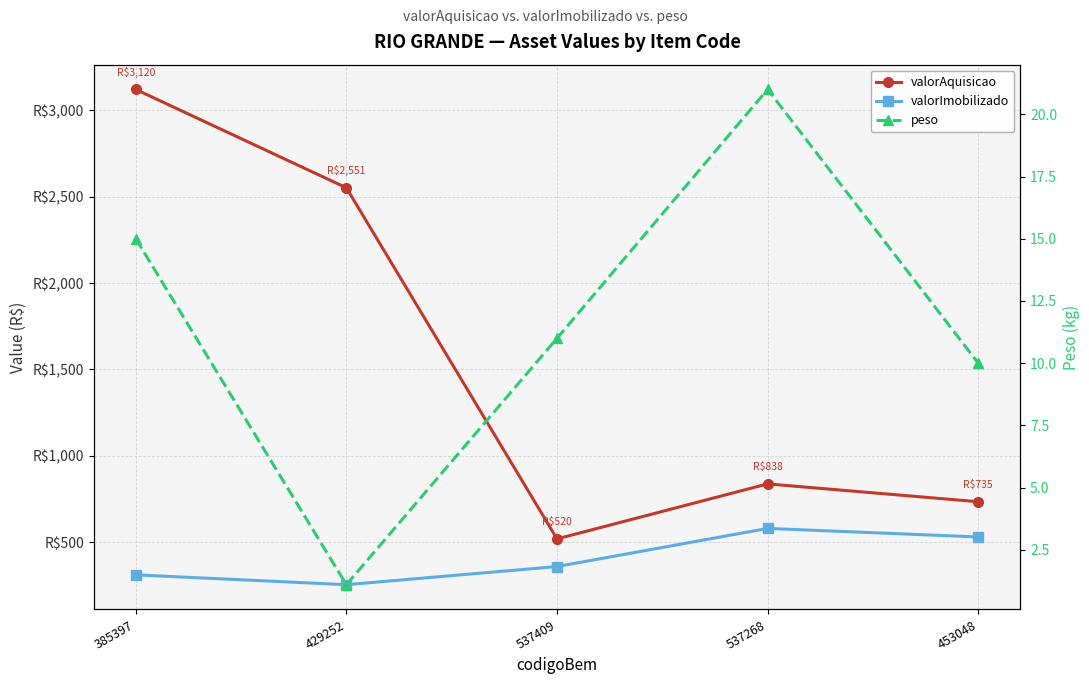

What is the value of the valorImobilizado point at the 1st from the left?

312.0